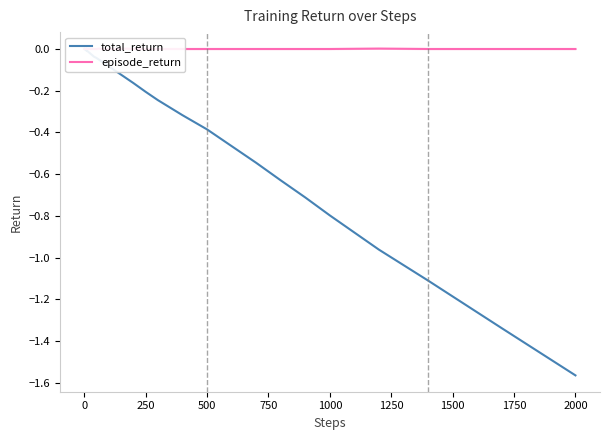

Count the number of categories in the chart.

40